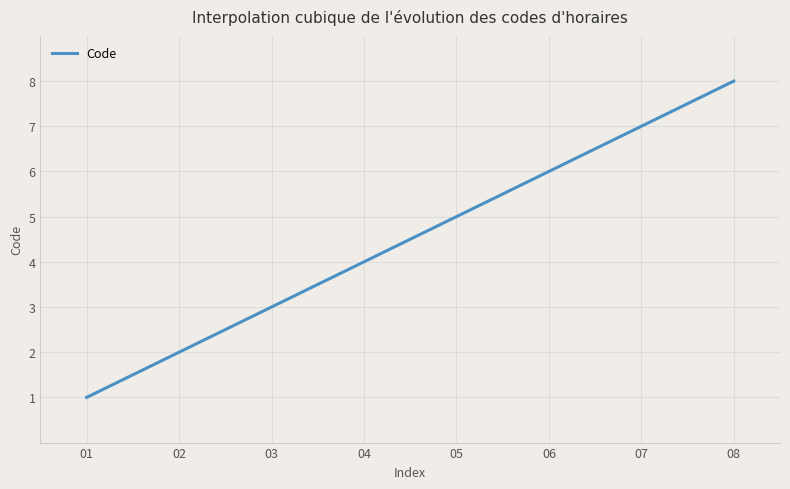

What is the difference between the maximum and minimum values?

7.0